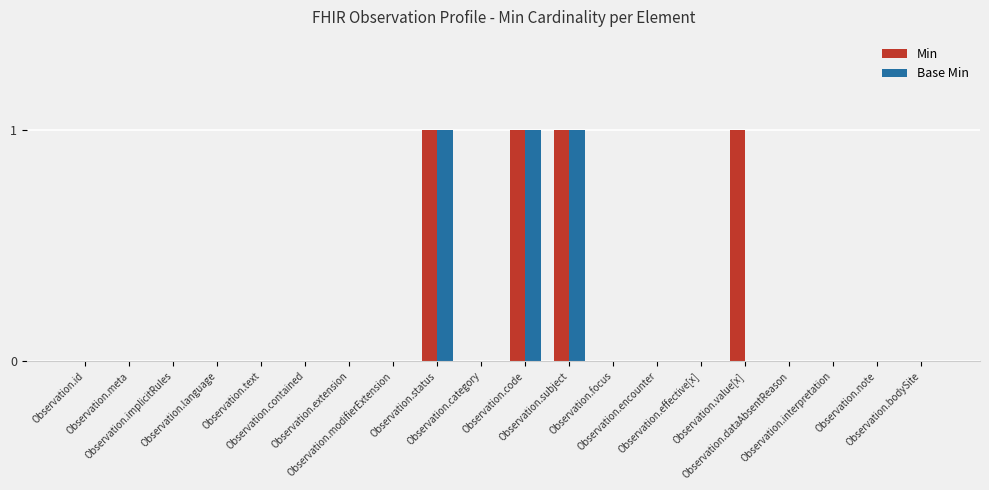

What is the sum of all Base Min values?

3